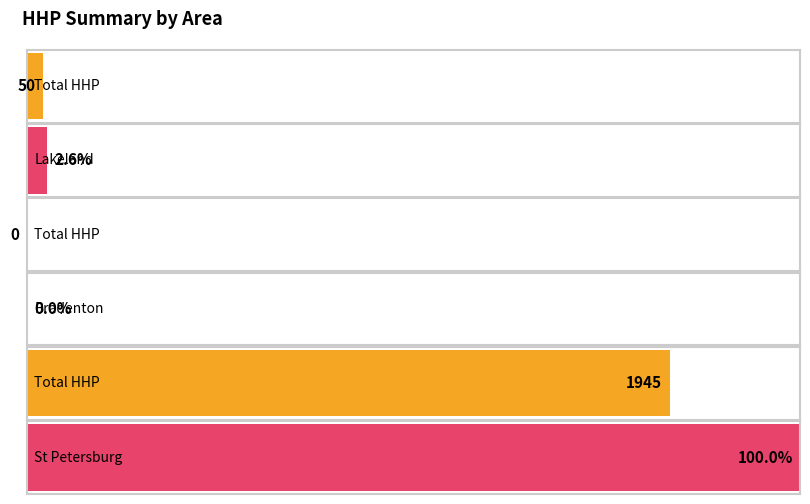

Where is the data nearest to the value 45?

Lakeland